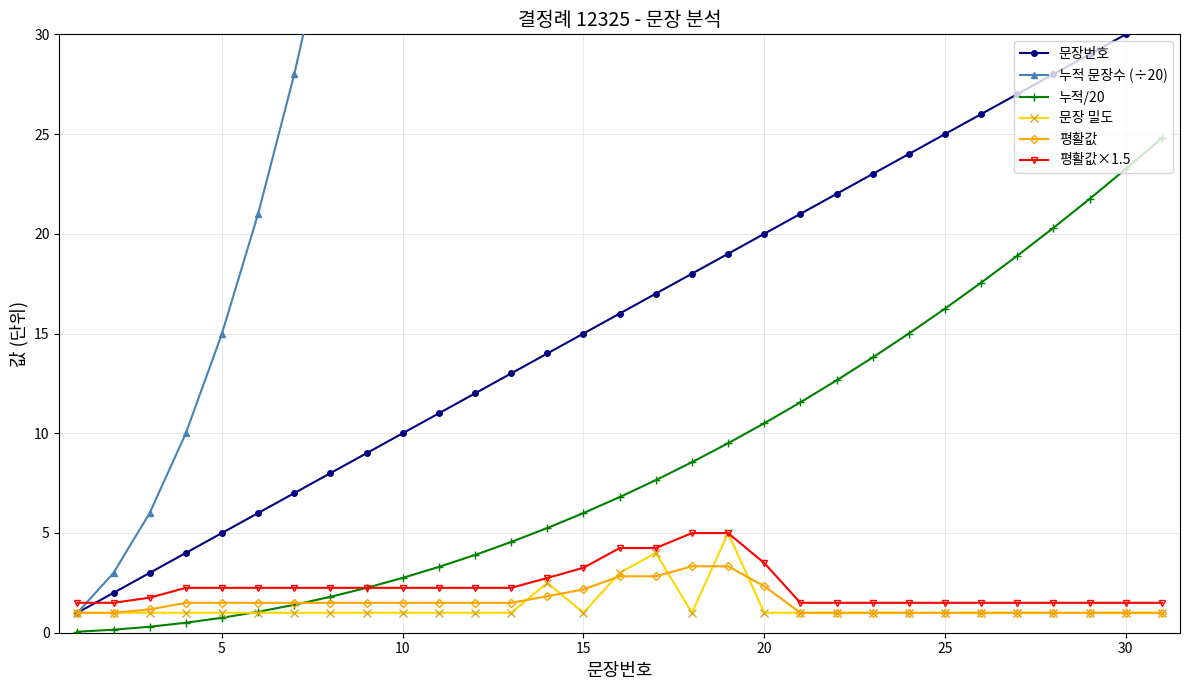

Count the number of data series in this chart.

6